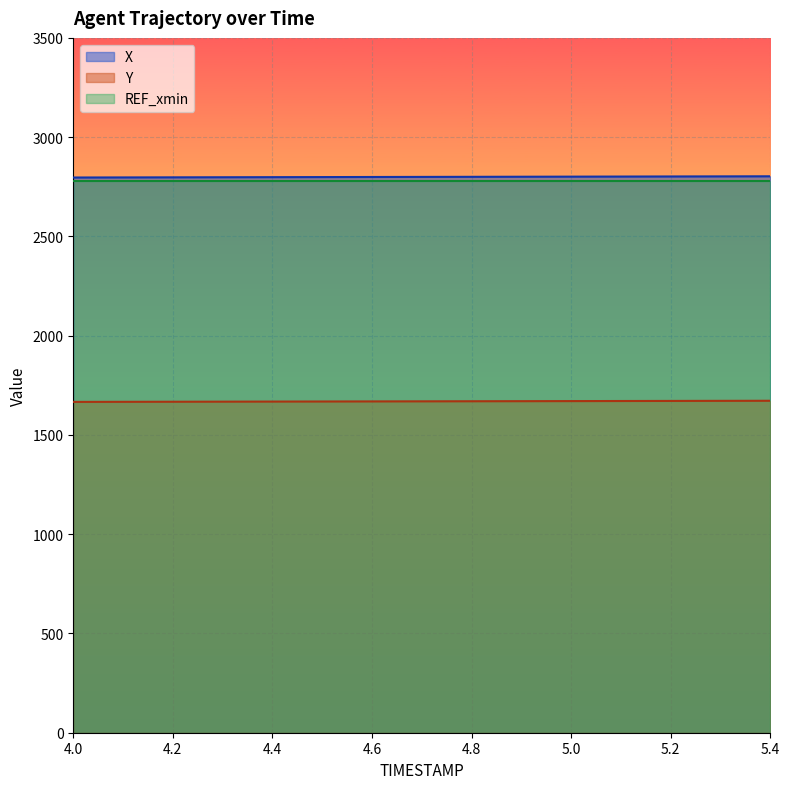

True or false: Y has a value of 2263.9 at 4.5.

False